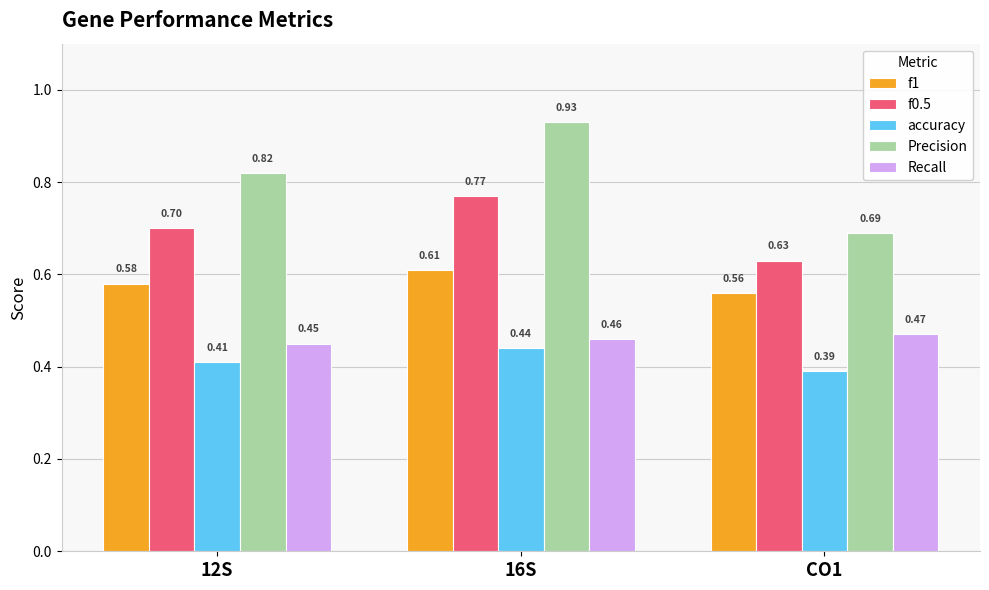

At which label does f0.5 reach its peak?

16S